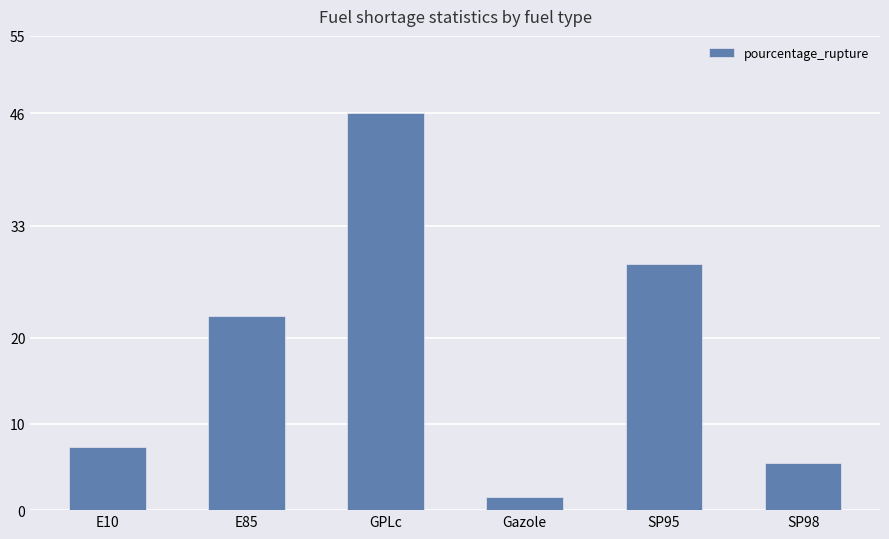

Are the bars horizontal?

No